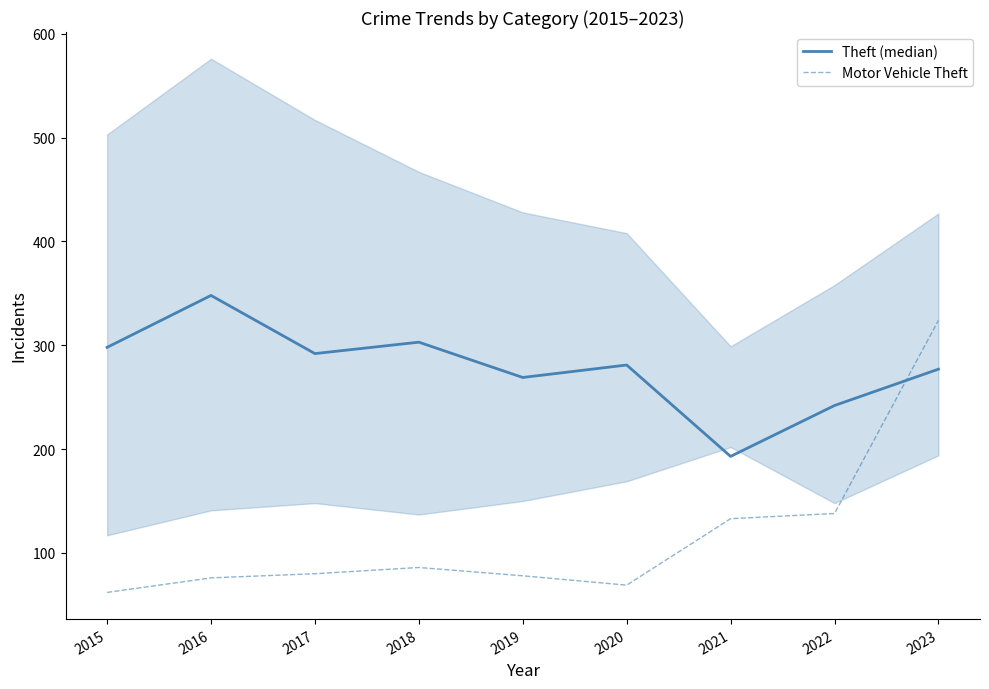

How many intersections are there between Theft (median) and Motor Vehicle Theft?

1